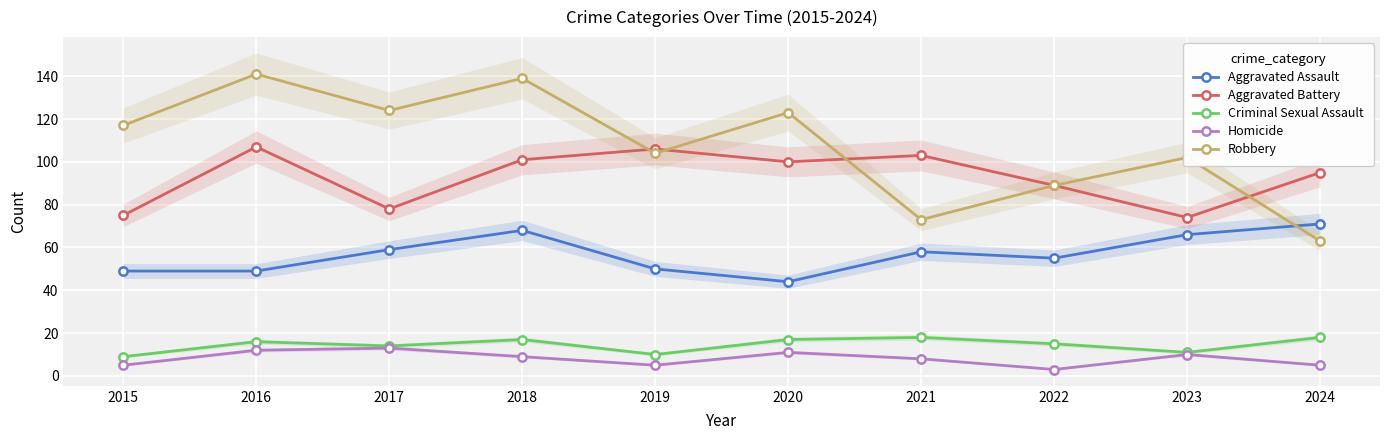

What are all the series names shown in the legend?

Aggravated Assault, Aggravated Battery, Criminal Sexual Assault, Homicide, Robbery